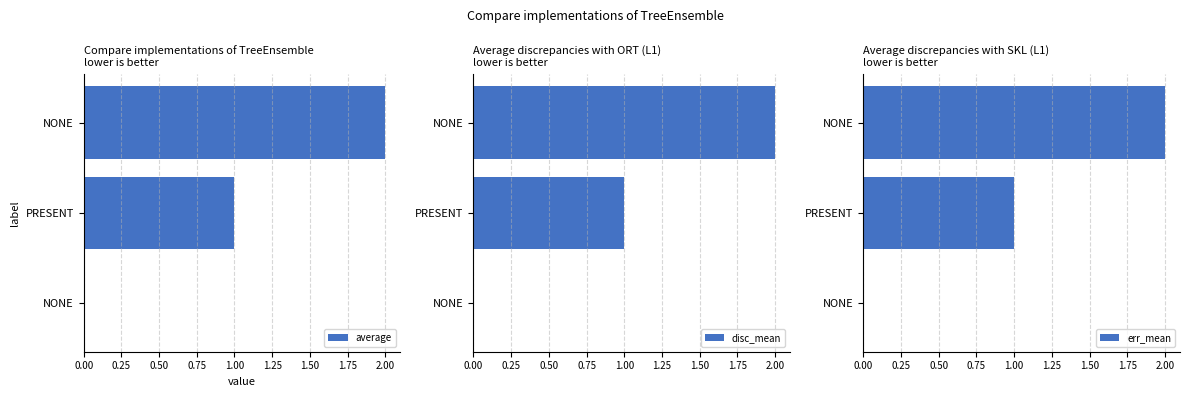

Reading left to right, transcribe all the data shown in this chart.

average: 0	1	2
disc_mean: 0	1	2
err_mean: 0	1	2